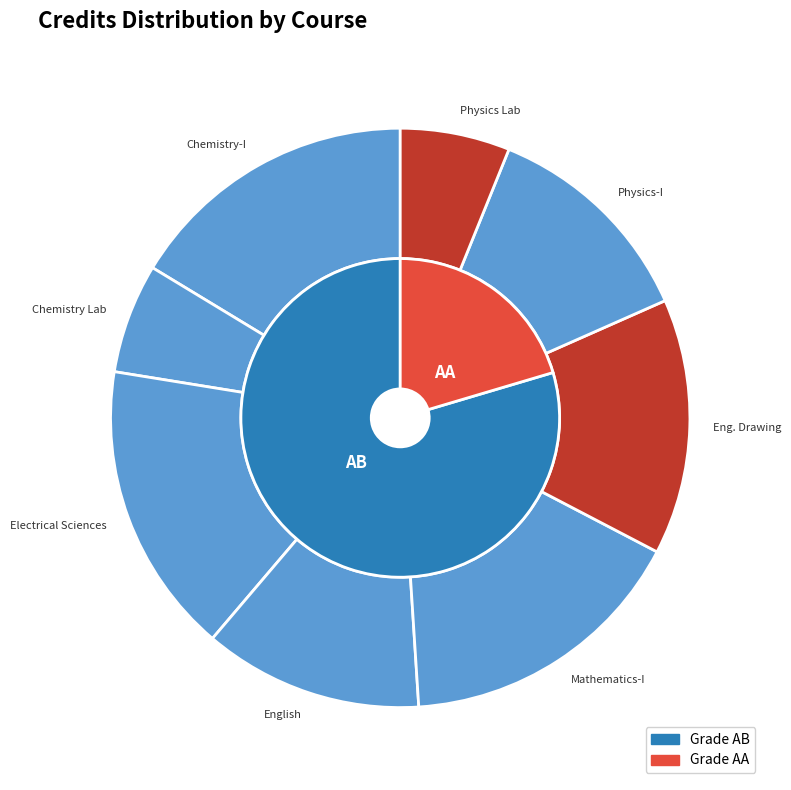

To the nearest percent, what is the average slice percentage?

12%